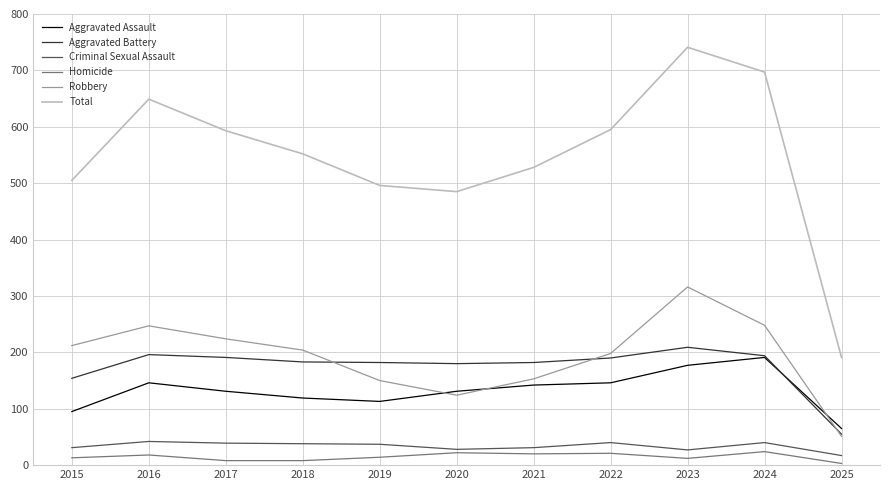

Read the Homicide value at 2023.

12